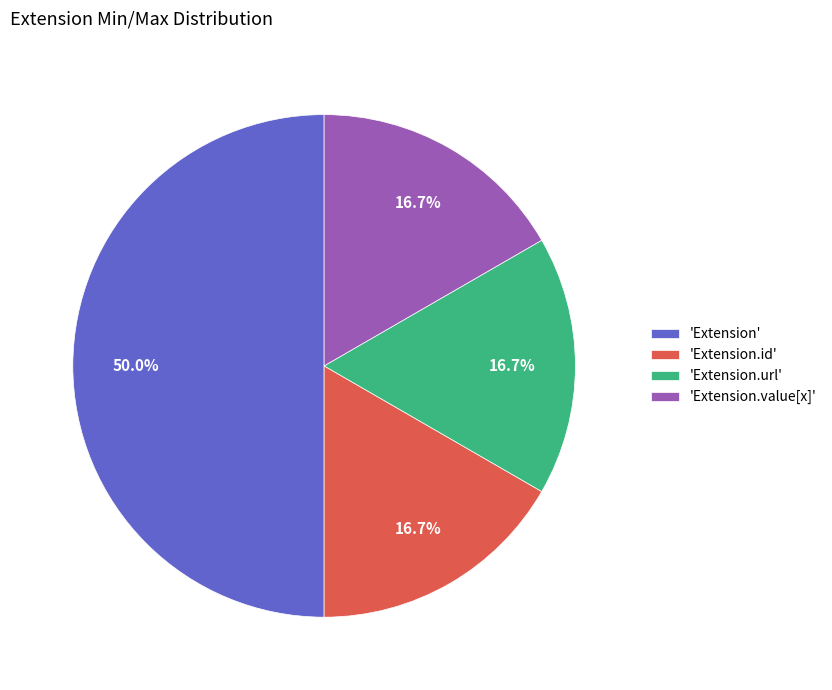

Does 'Extension.value[x]' account for over 50% of the chart?

No